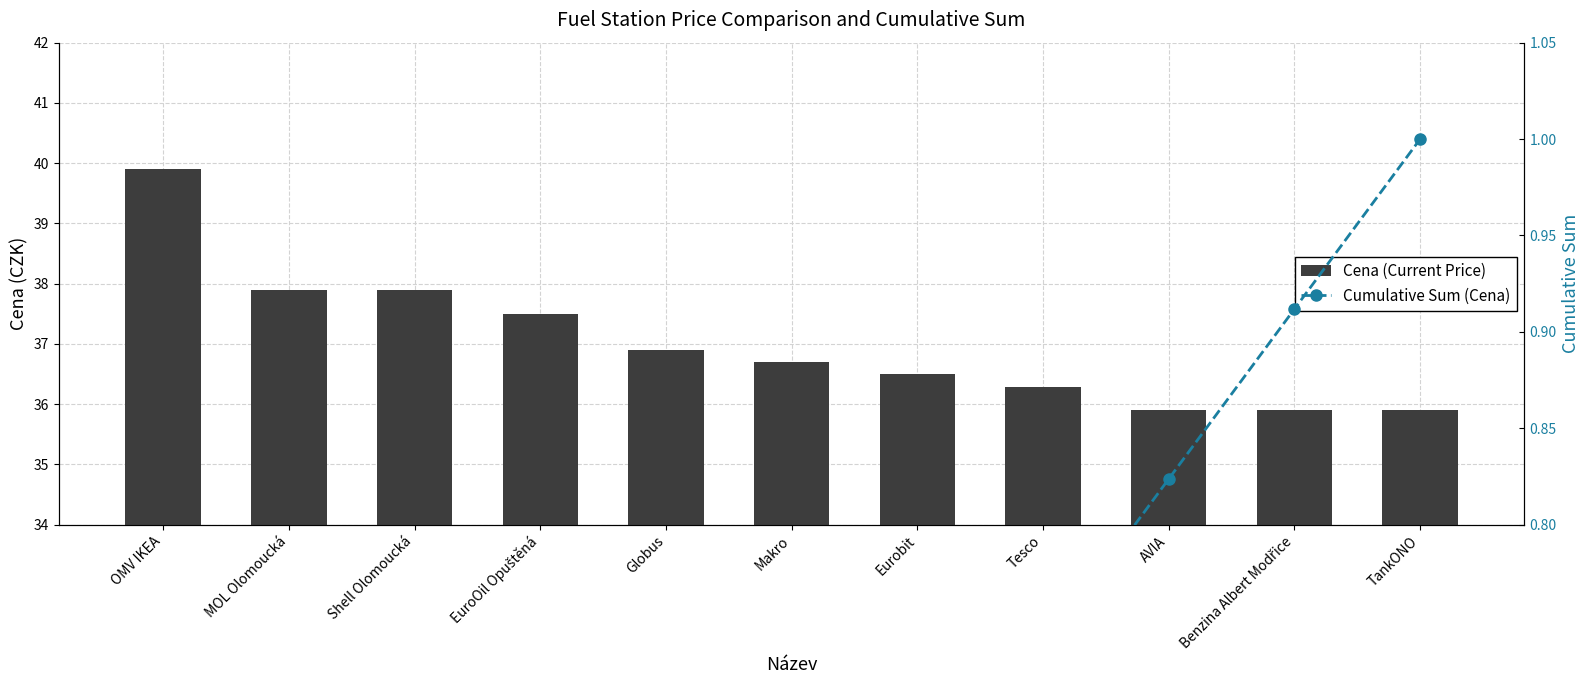

What is the label of the 5th bar from the right?

Eurobit